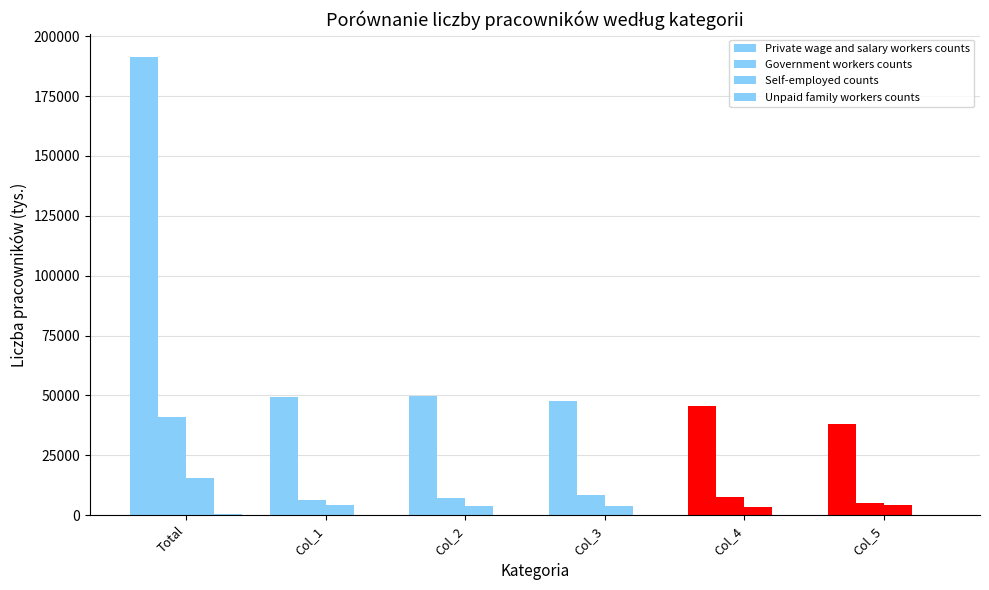

Are the bars grouped side by side (vs. stacked)?

Yes